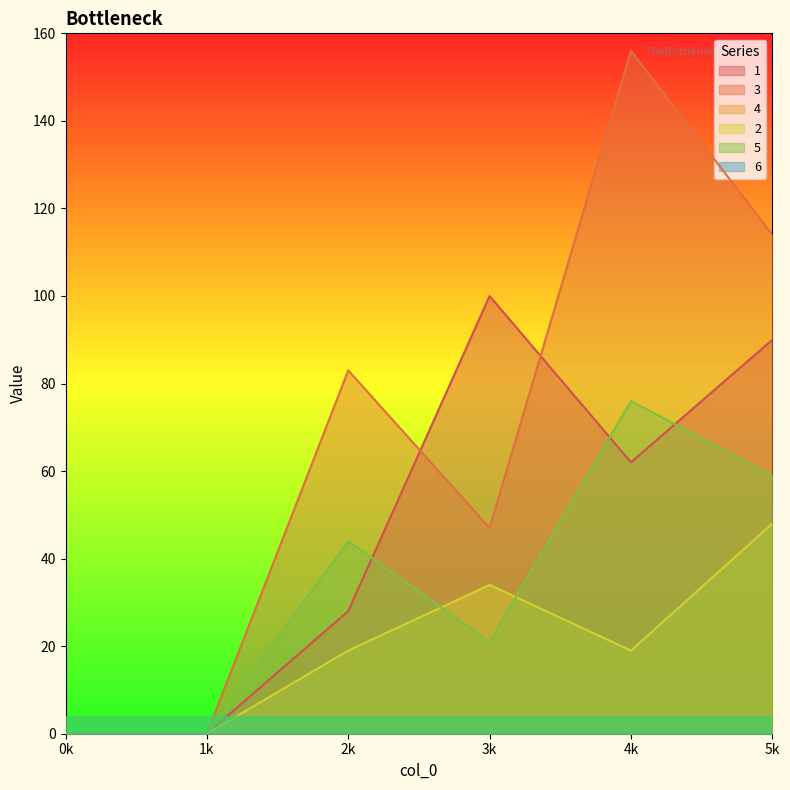

At 5k, list the series in order from largest to smallest.

3, 1, 5, 2